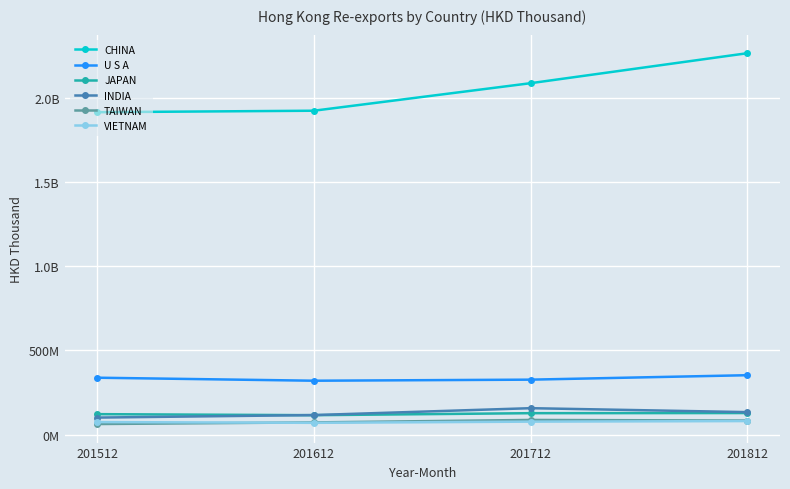

What is the total value across all series at 201712?

2864439880.7